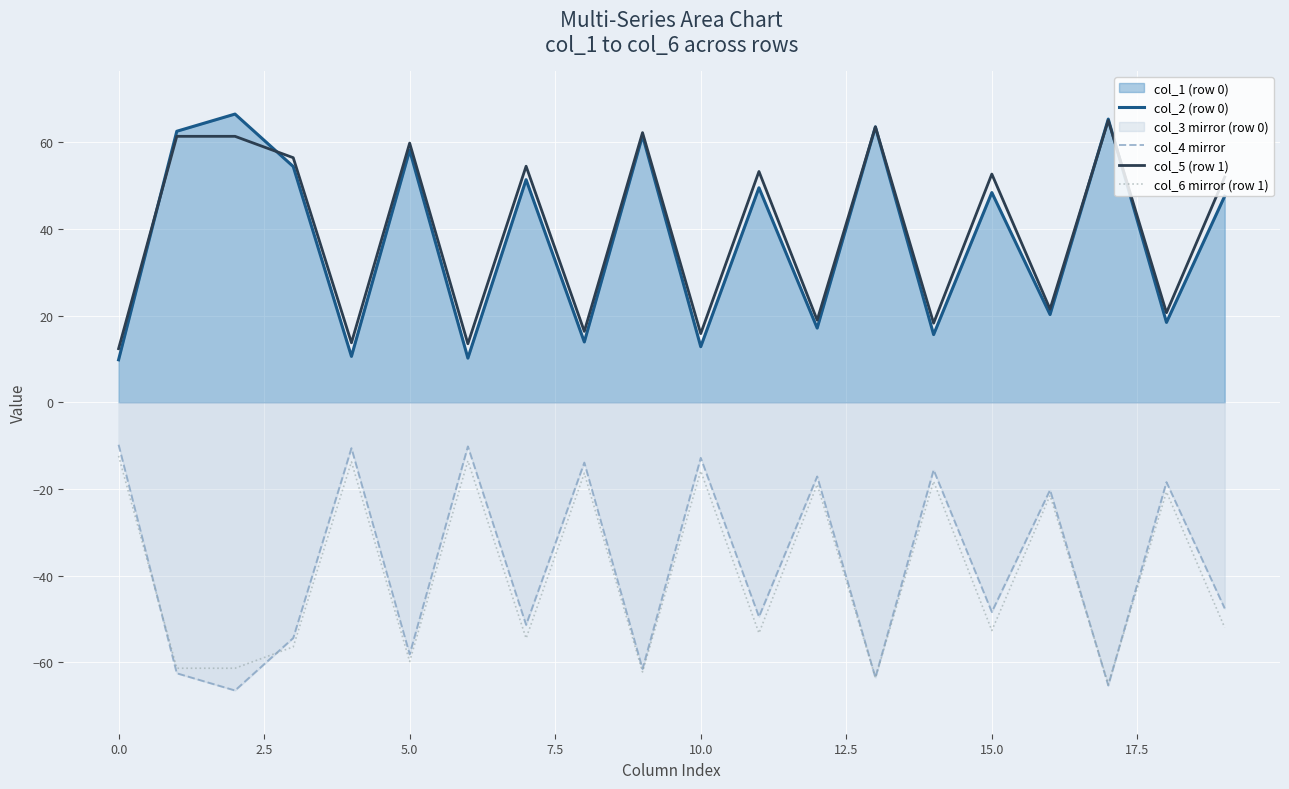

Is it true that col_2 (row 0) equals 86.7 at 13?

False